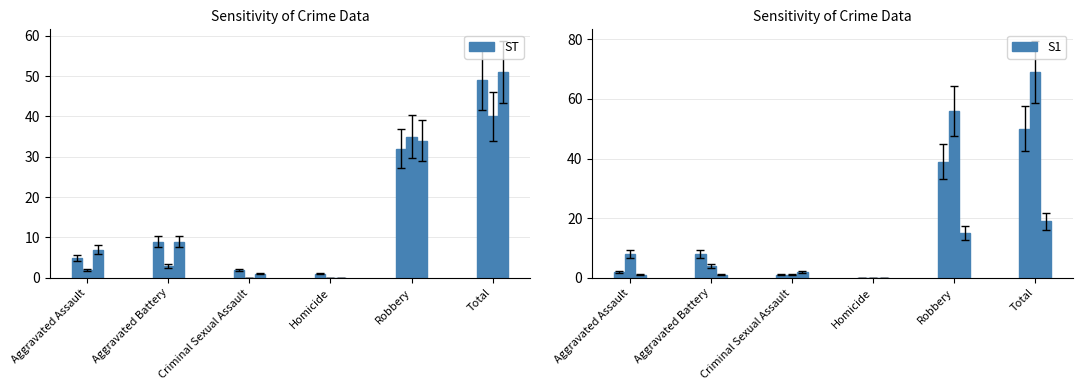

Are the bars horizontal?

No